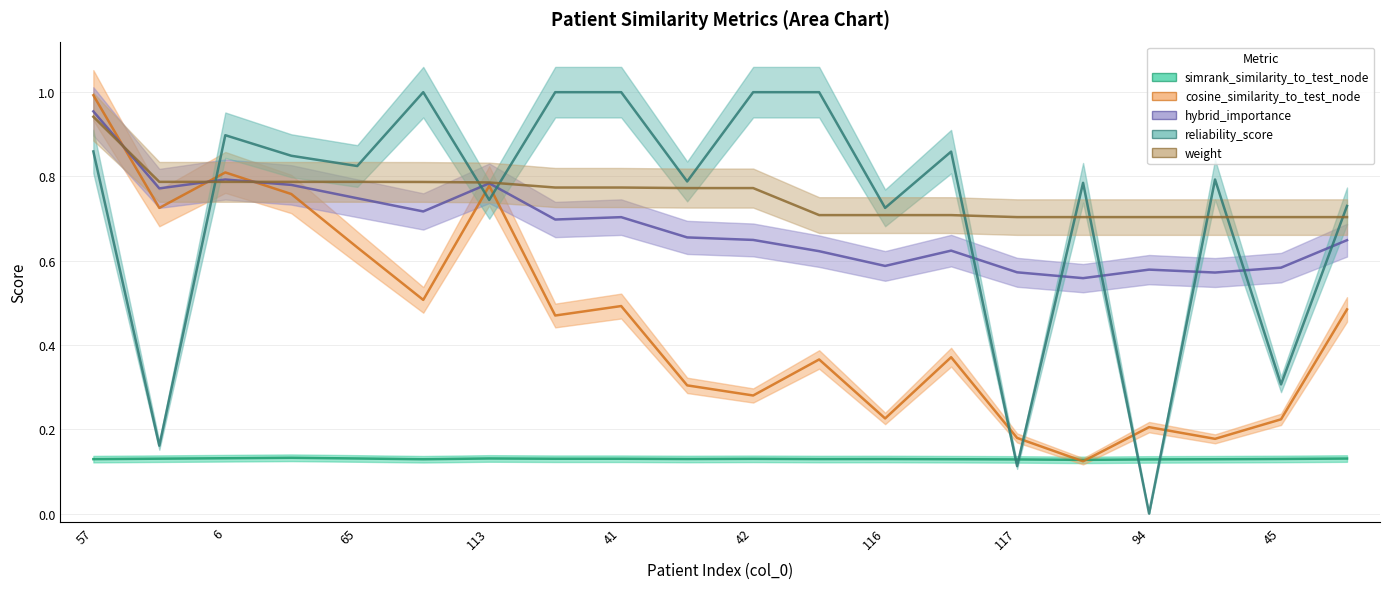

Is it true that reliability_score equals 0.1 at 58?

False